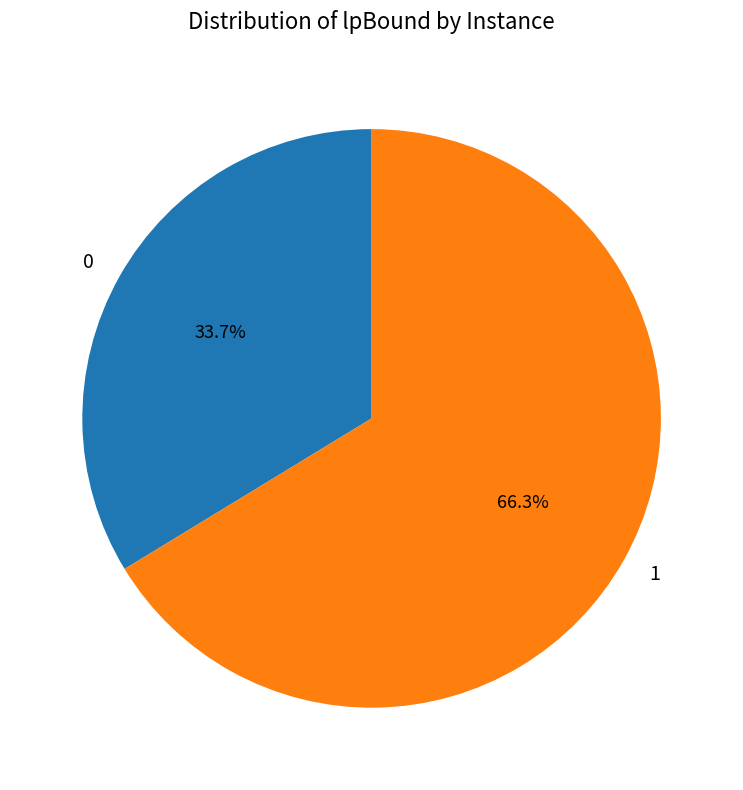

Is there any slice that represents more than half of the pie?

Yes